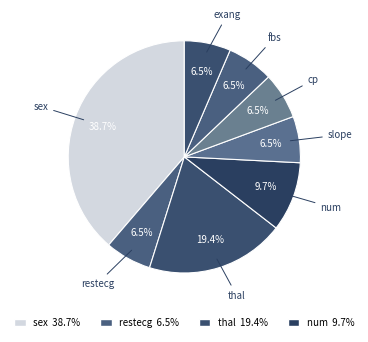

Count the number of slices in the pie.

8